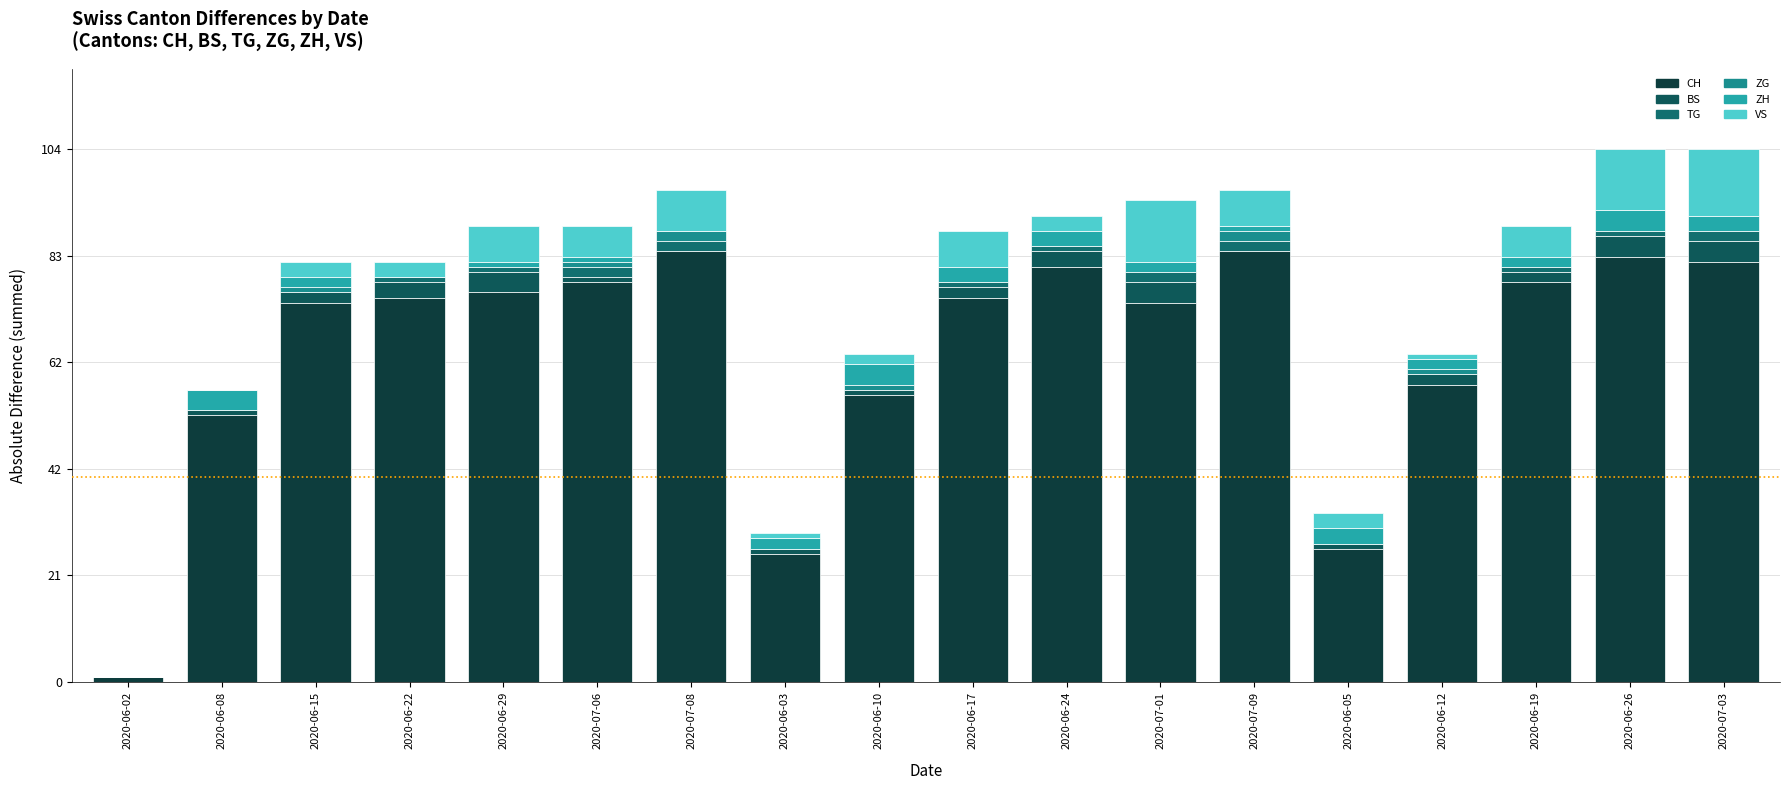

Are the bars horizontal?

No